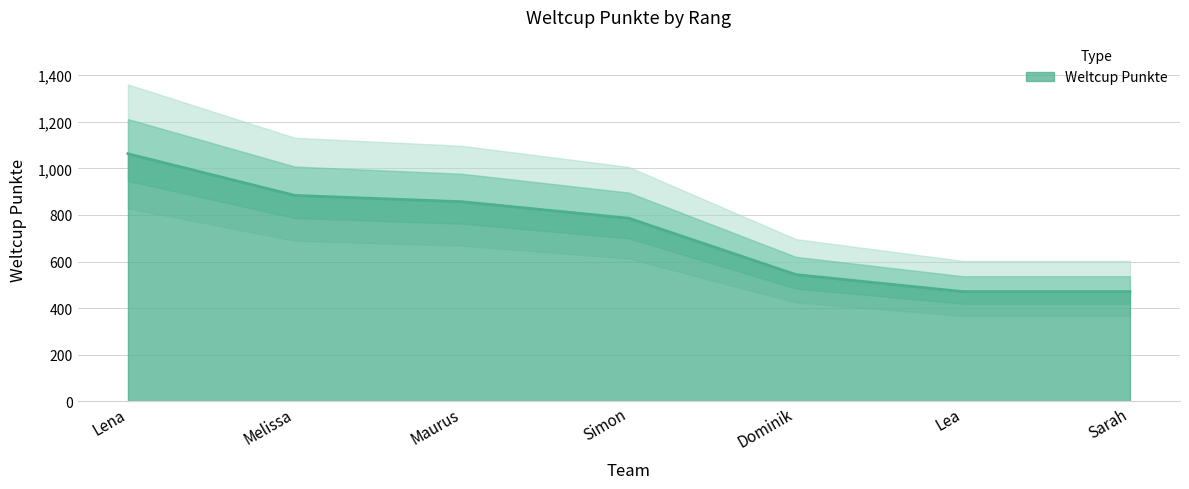

Does the chart display data point markers on the line(s)?

No